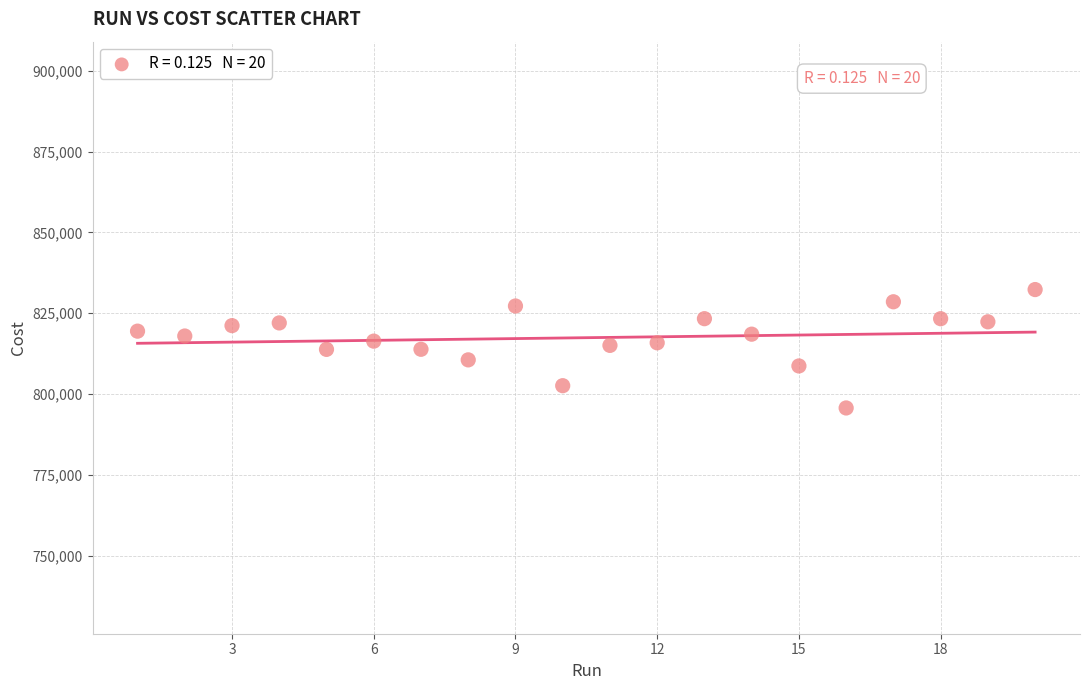

What is the range of Y values (max minus min)?

36647.0